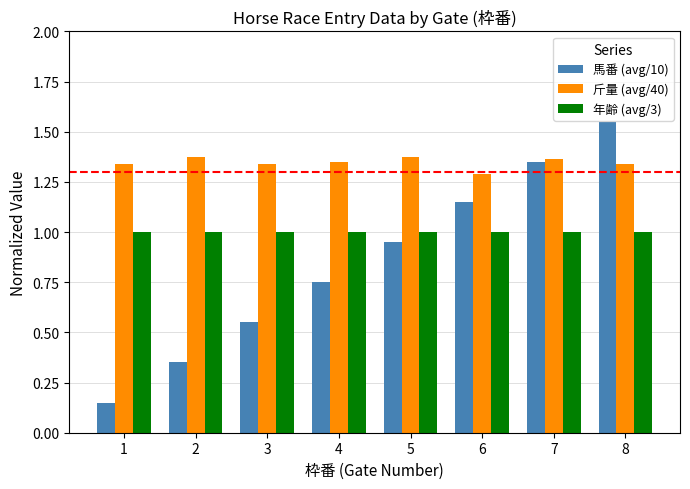

Which series has the largest range (max minus min)?

馬番 (avg/10)